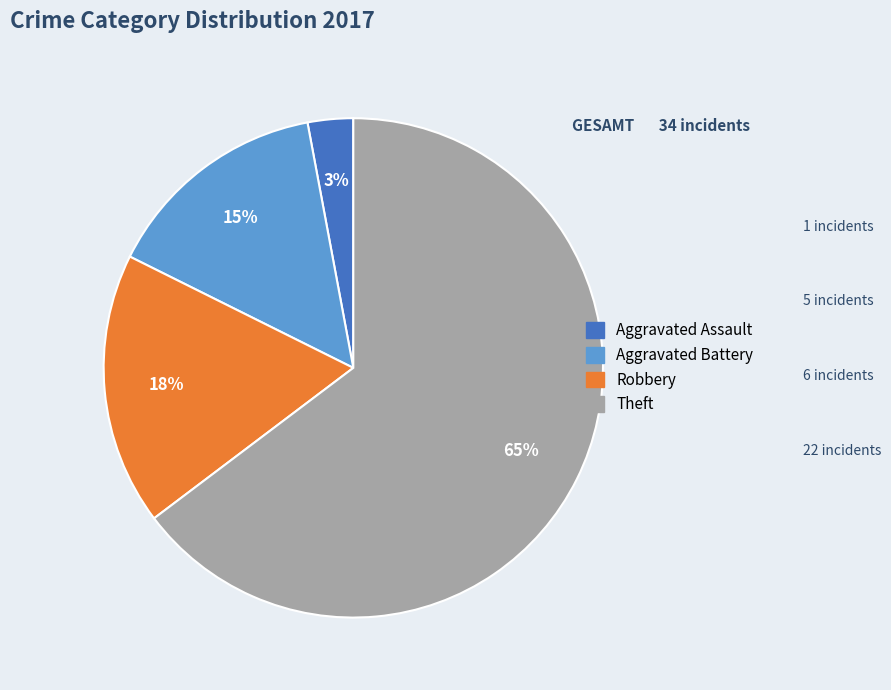

How many segments does this pie chart have?

4